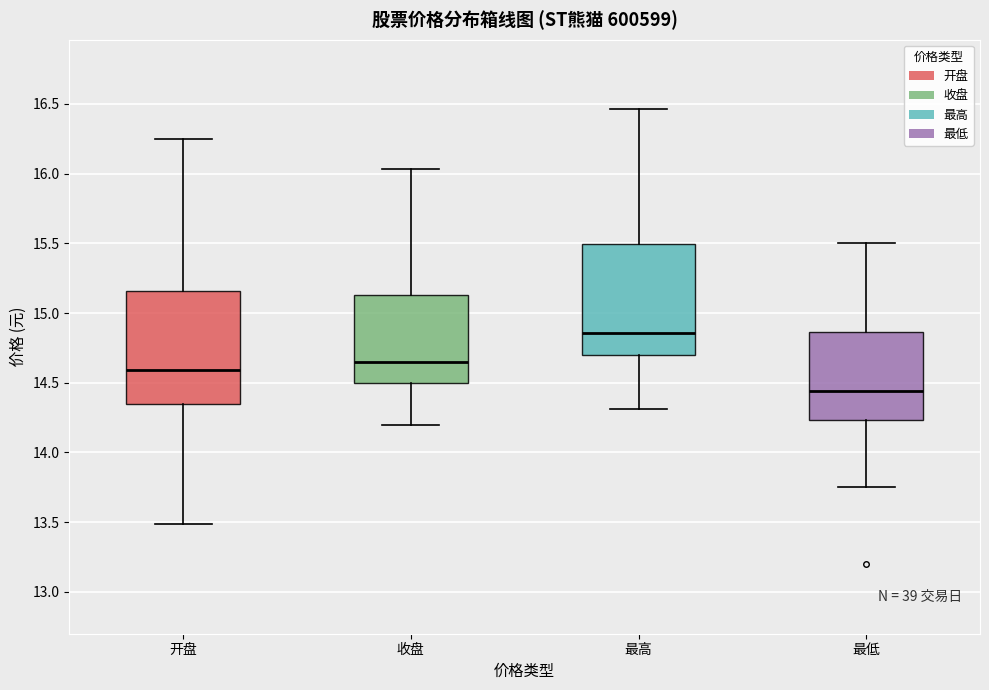

Where is the lower edge of the box for 最低 on the y-axis? The values are not printed on the chart, so give them approximately, as read against the axis.

14.25